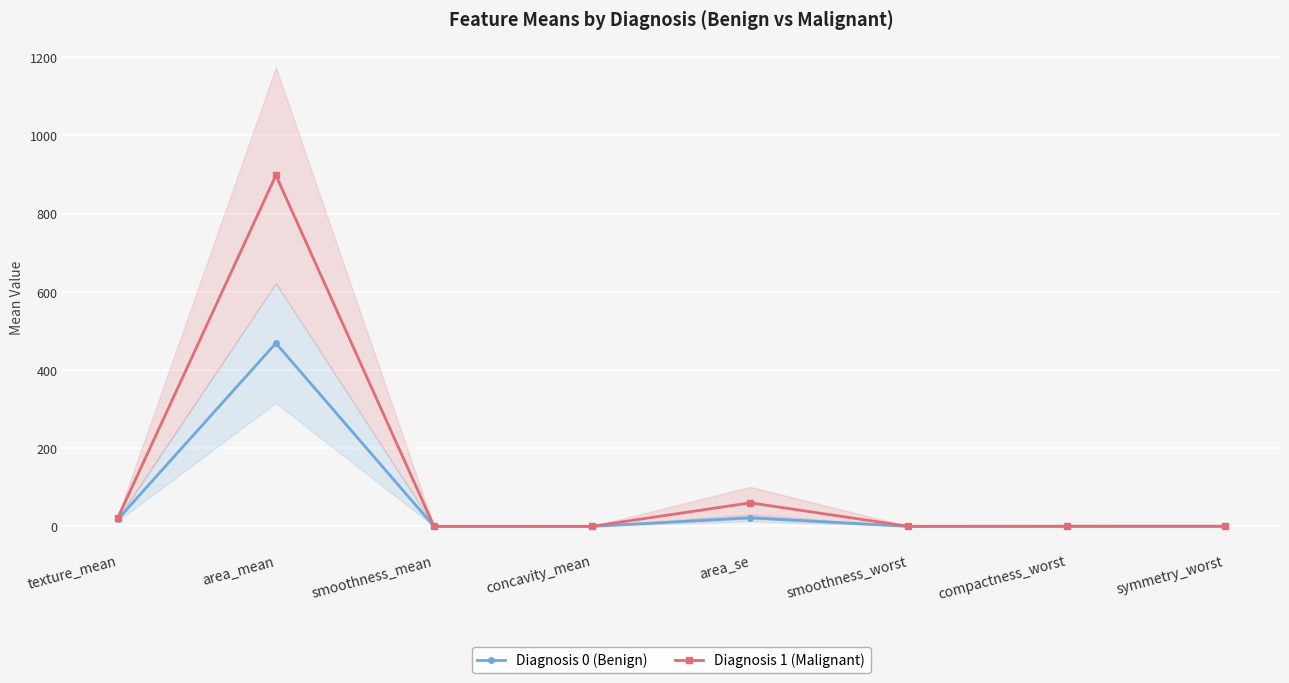

What is the value of the Diagnosis 0 (Benign) point at the 2nd from the left?

468.6